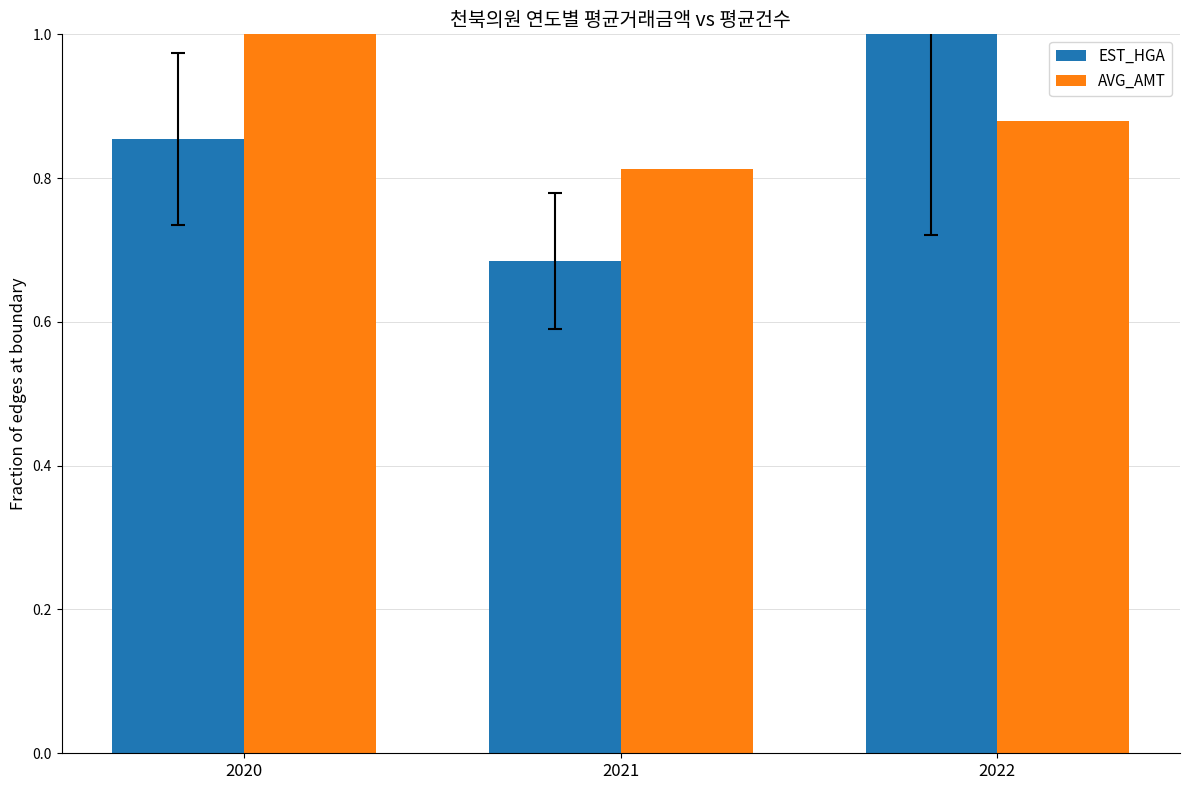

Which series has the widest spread of values?

EST_HGA